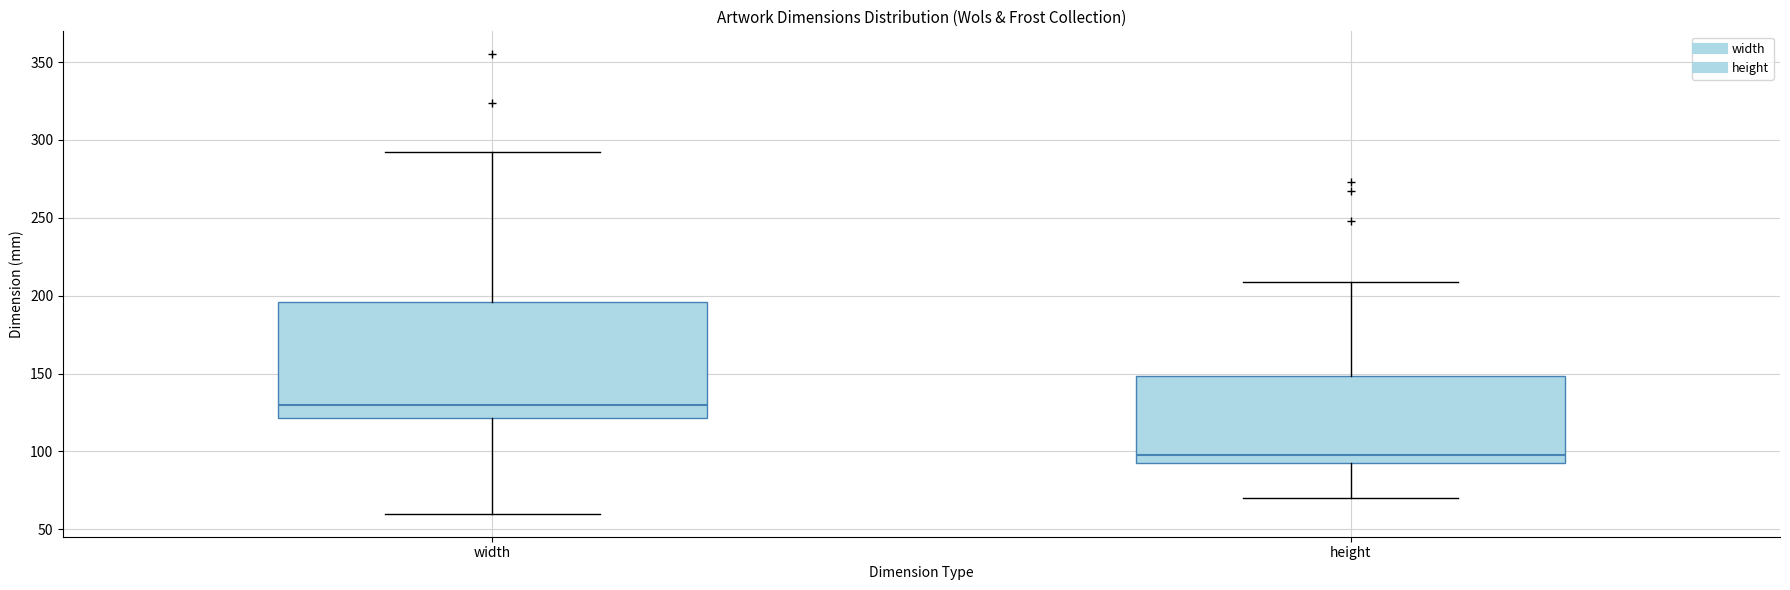

Reading left to right, transcribe this box plot: for each box, give where its median line is, the range the box spans, and where its two whiskers end, as read against the y-axis. The values are not printed on the chart, so give them approximately, as read against the axis.

width: median 130, box 120 to 195, whiskers 60 to 290
height: median 100, box 95 to 150, whiskers 70 to 210